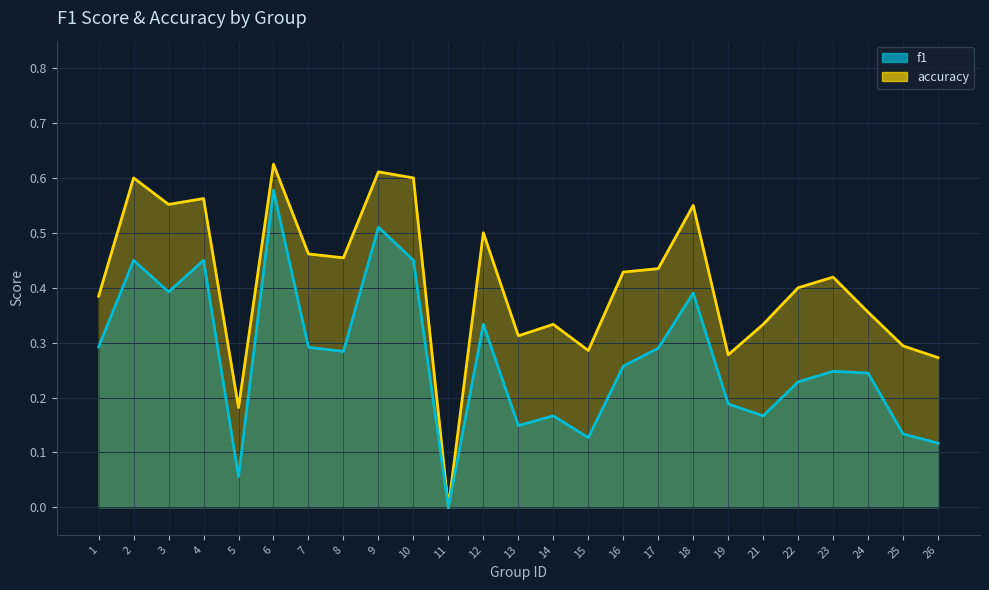

What is the value of the accuracy point at the 7th from the left?

0.5